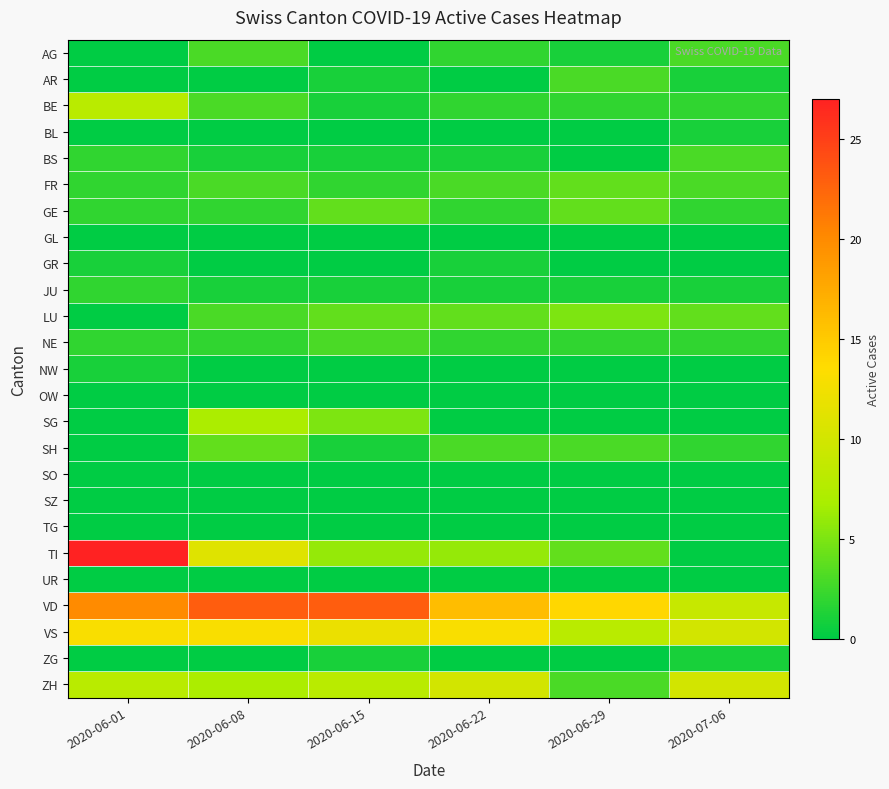

At which category is the sum across all series the highest?

2020-06-01